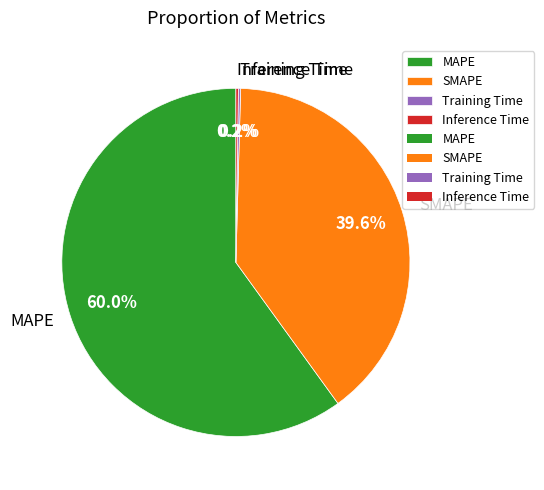

What is the total percentage of SMAPE and MAPE?

99.6%